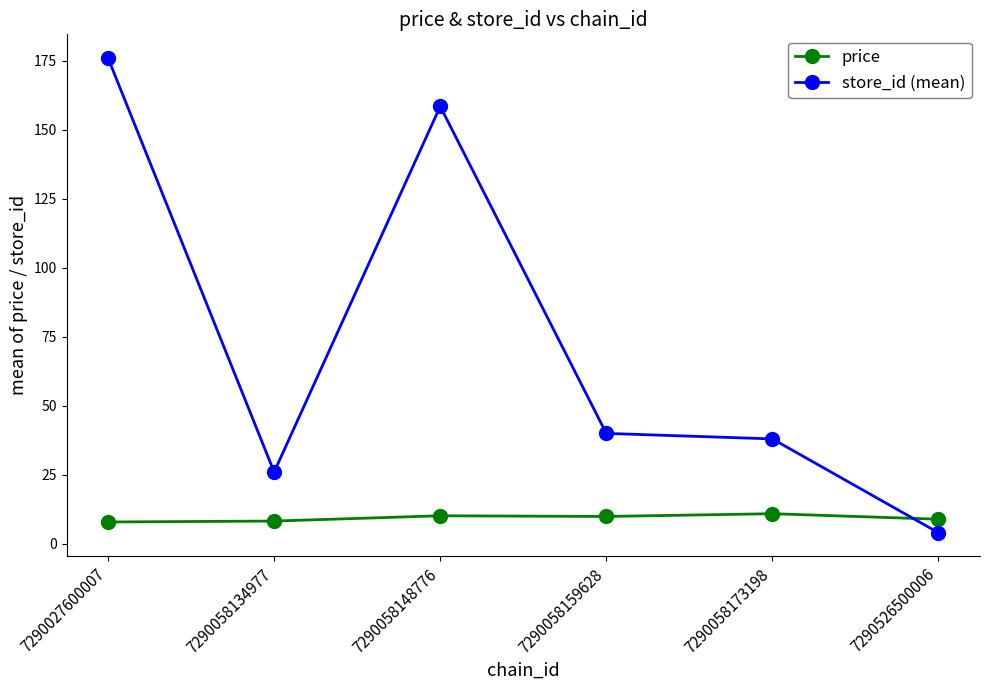

List the series in order of their overall mean, highest first.

store_id (mean), price